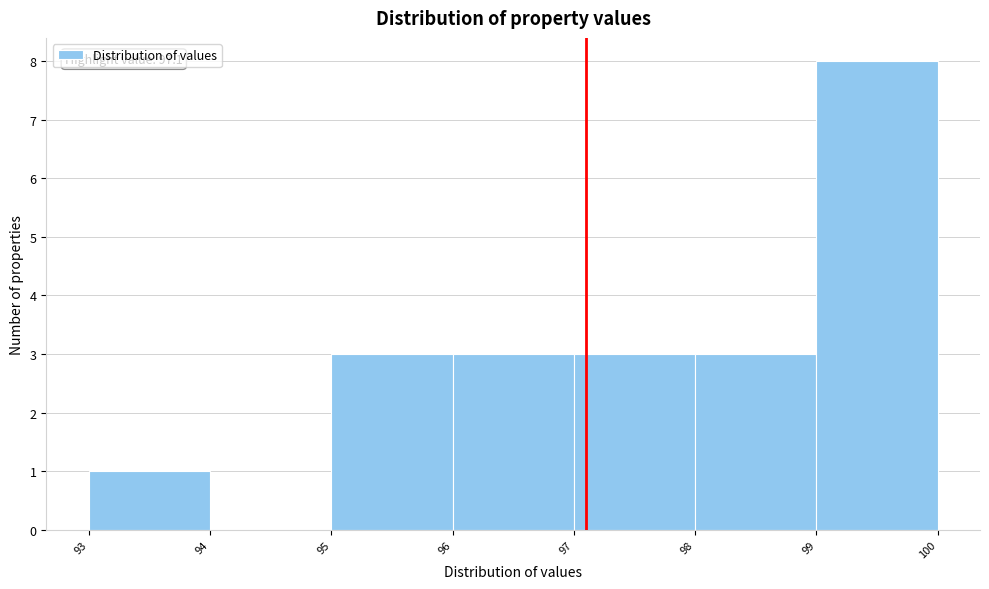

Which range on the x-axis has the tallest bar?

99 to 100